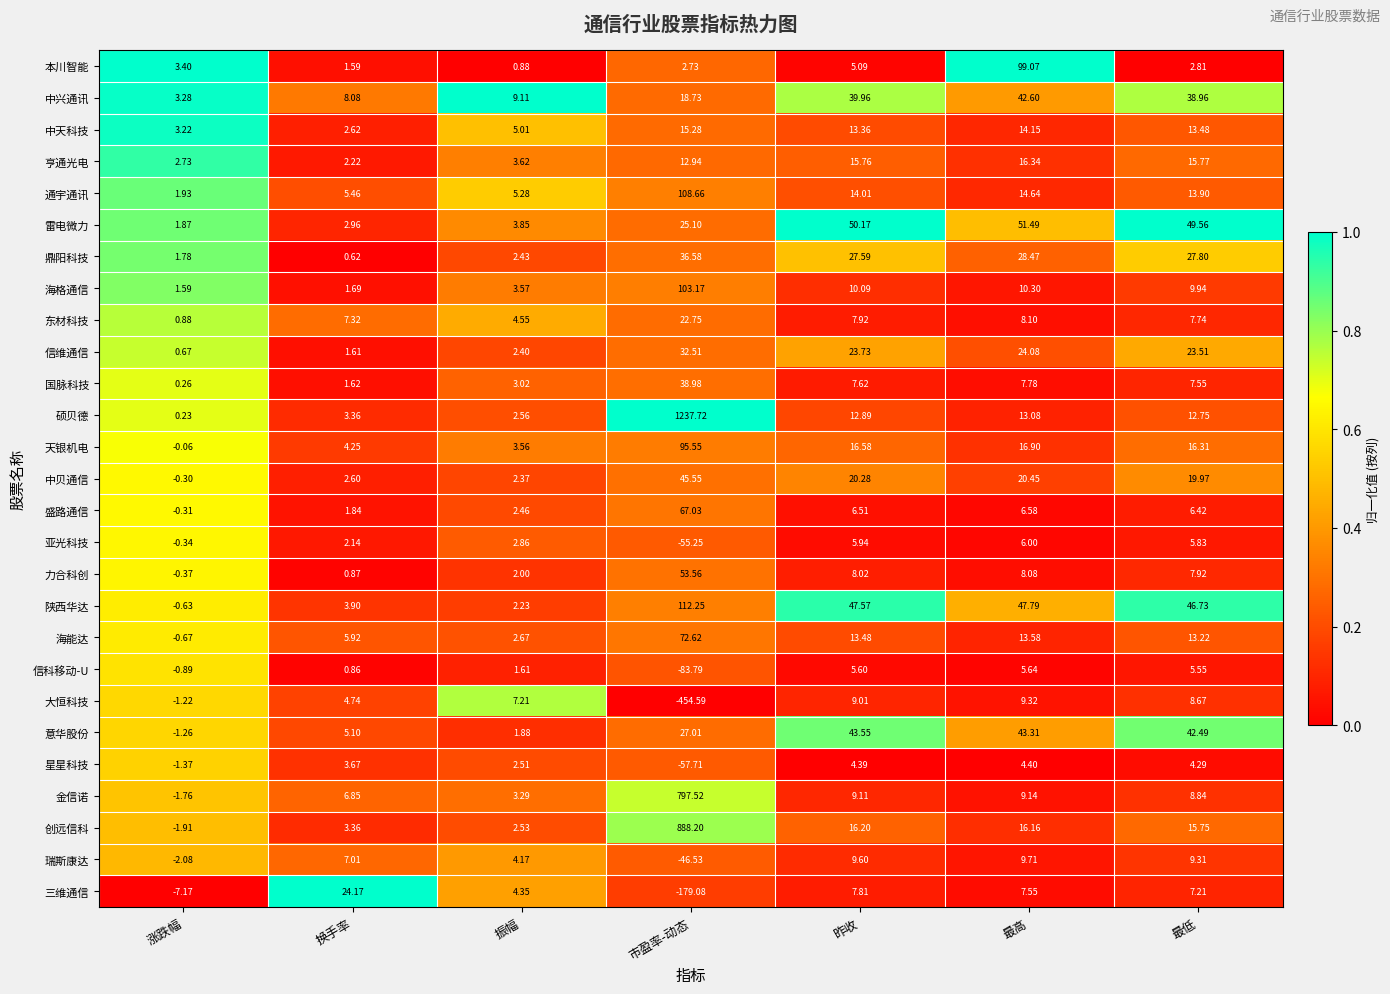

At which label does 海能达 reach its peak?

市盈率-动态